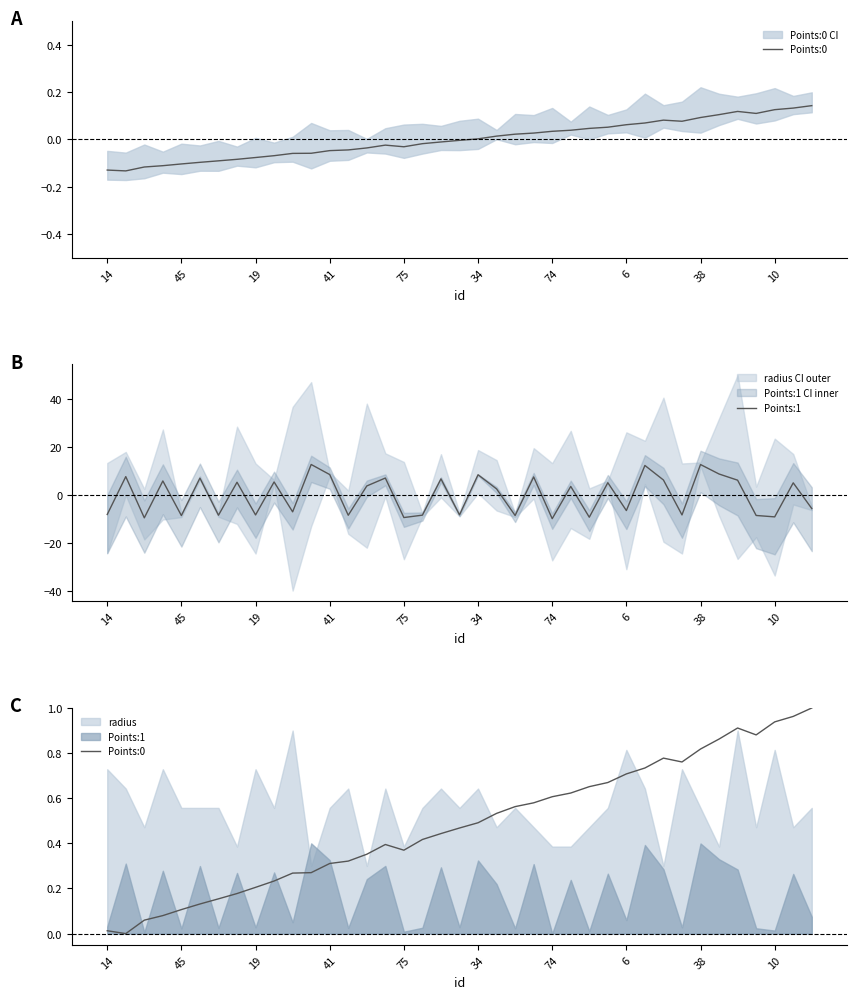

How many lines are shown in the chart?

2